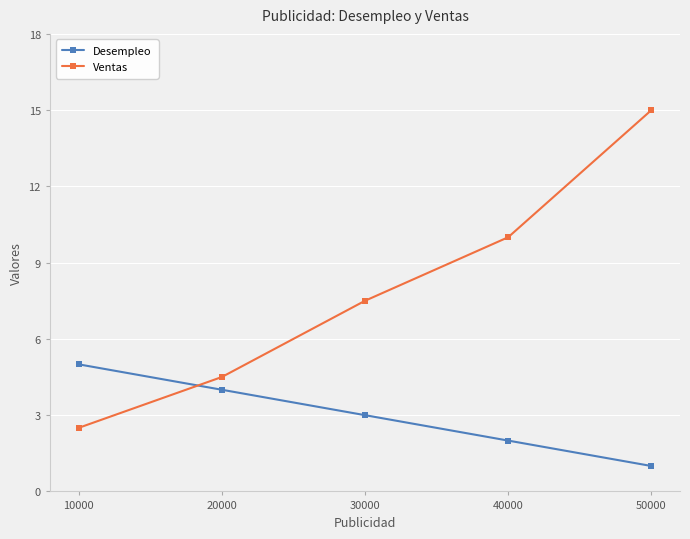

Rank the series at 30000 from lowest to highest value.

Desempleo, Ventas